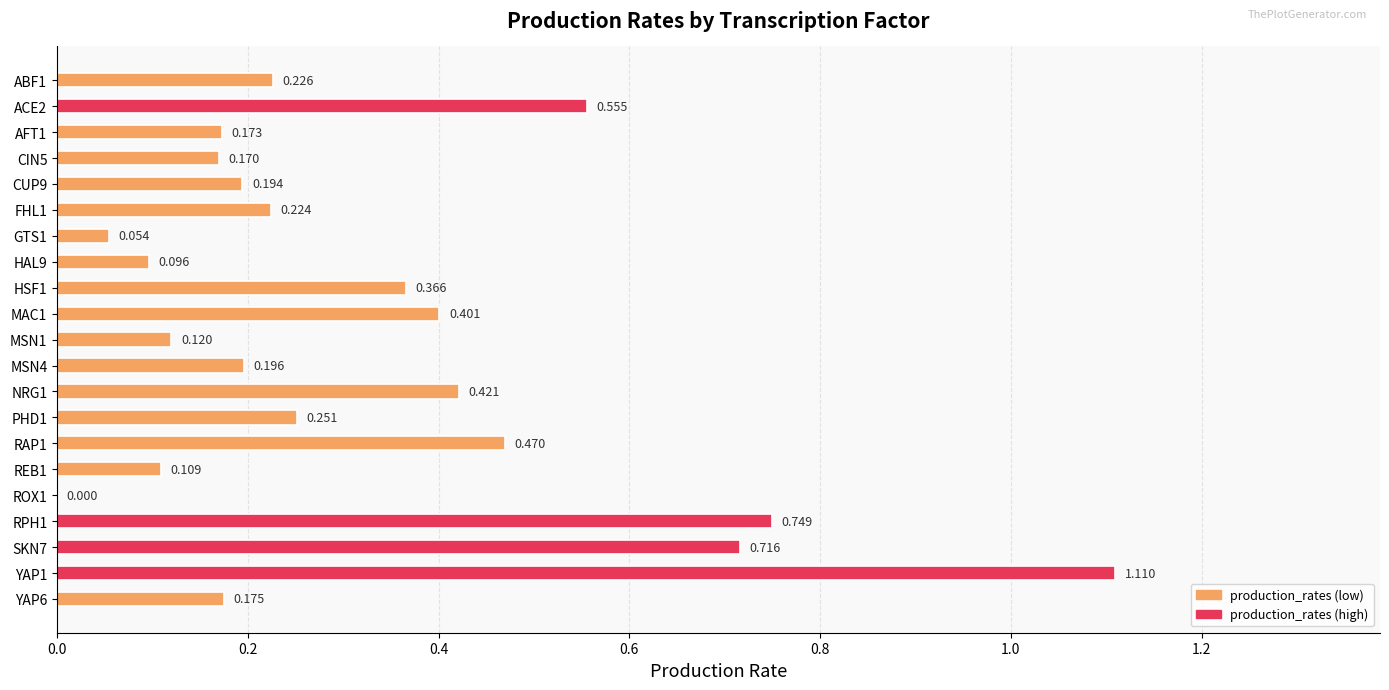

Count the number of categories in the chart.

21